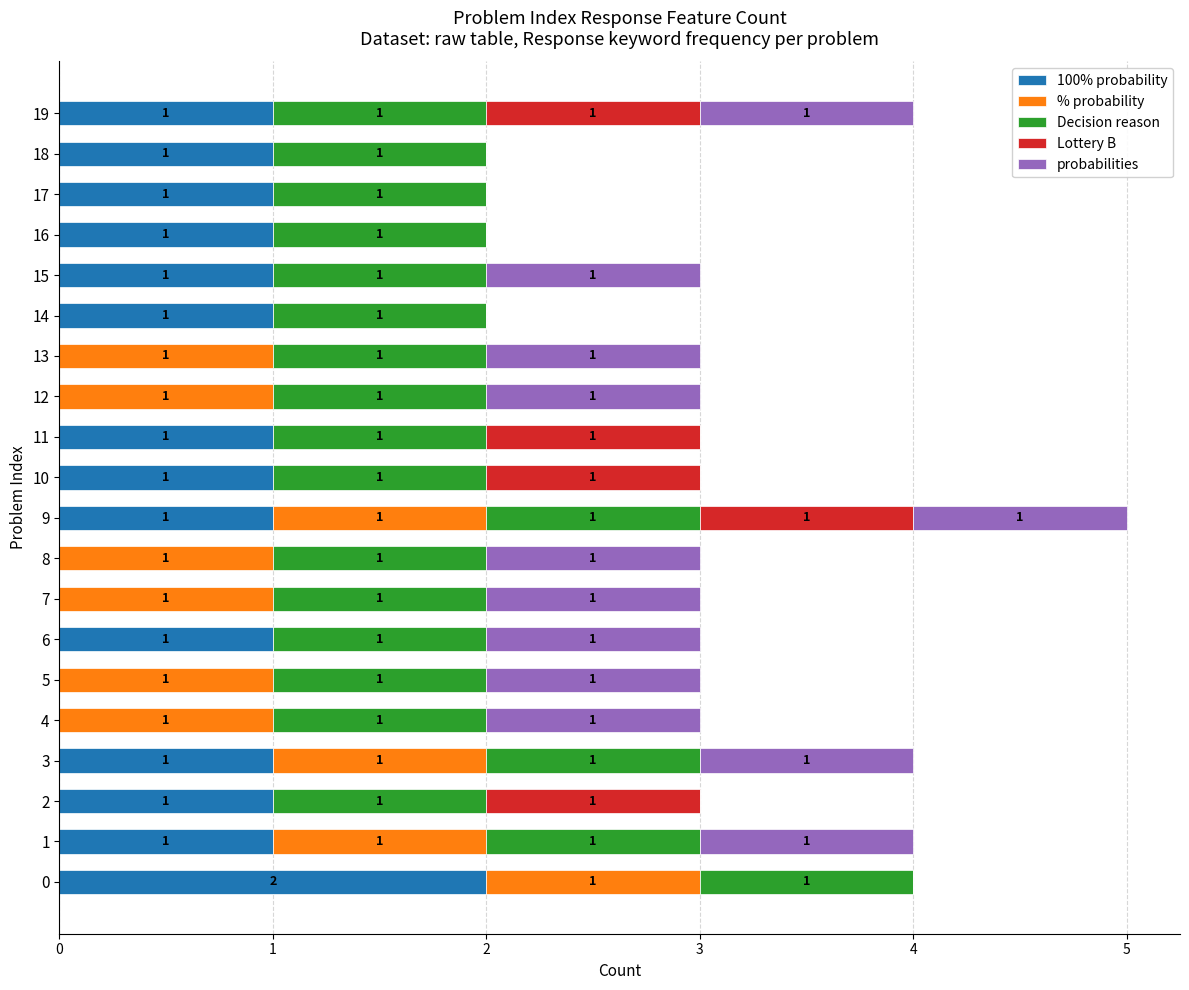

What is the total value across all series at 2?

3